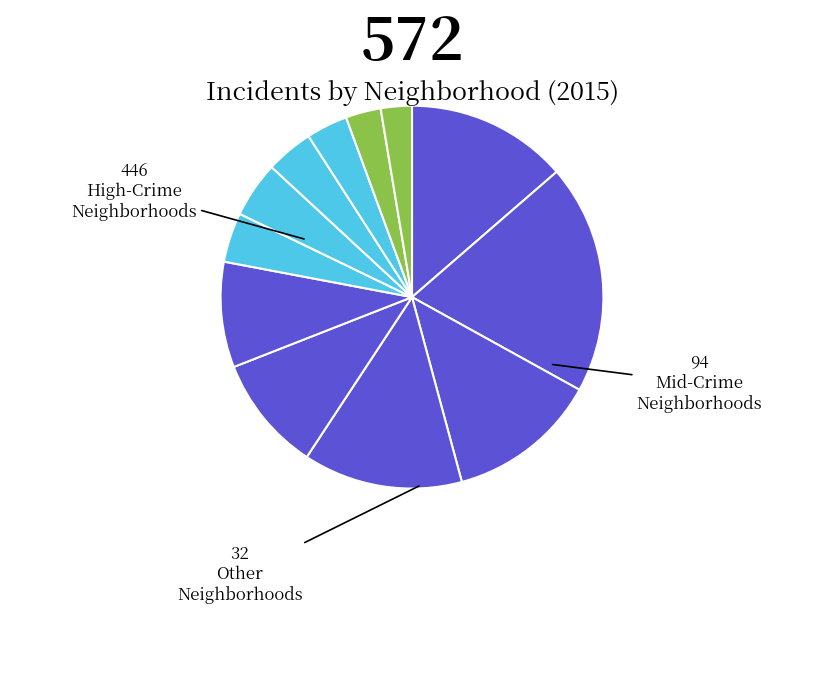

Count the number of slices in the pie.

12